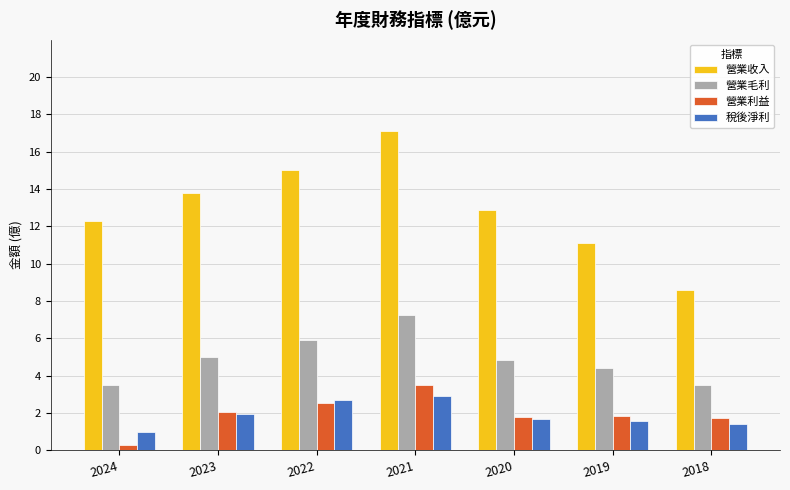

Which series changed the most between 2024 and 2018?

營業收入